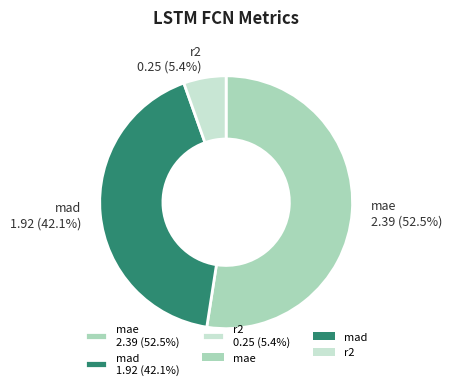

What is the total percentage of mae and r2?

57.9%